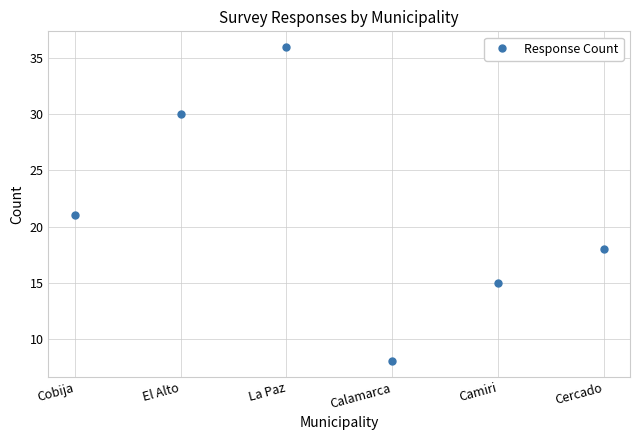

What is the minimum value shown in the chart?

8